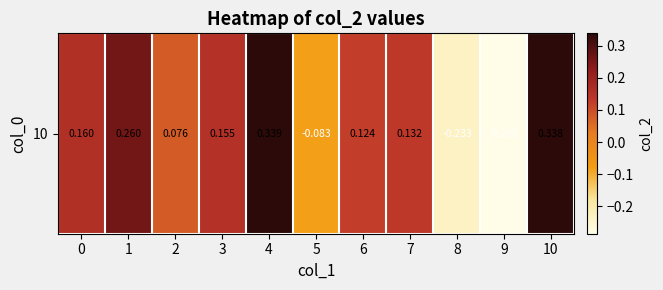

What is the smallest value displayed?

-0.3